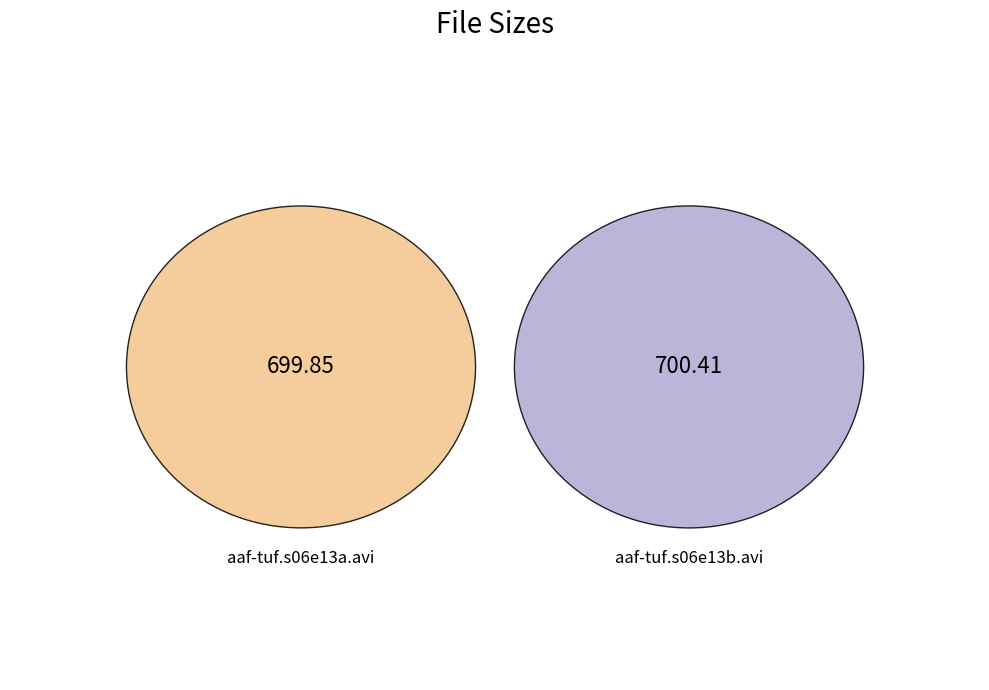

The /aaf-tuf.s06e13b.avi slice represents 50% of the pie. True or false?

True